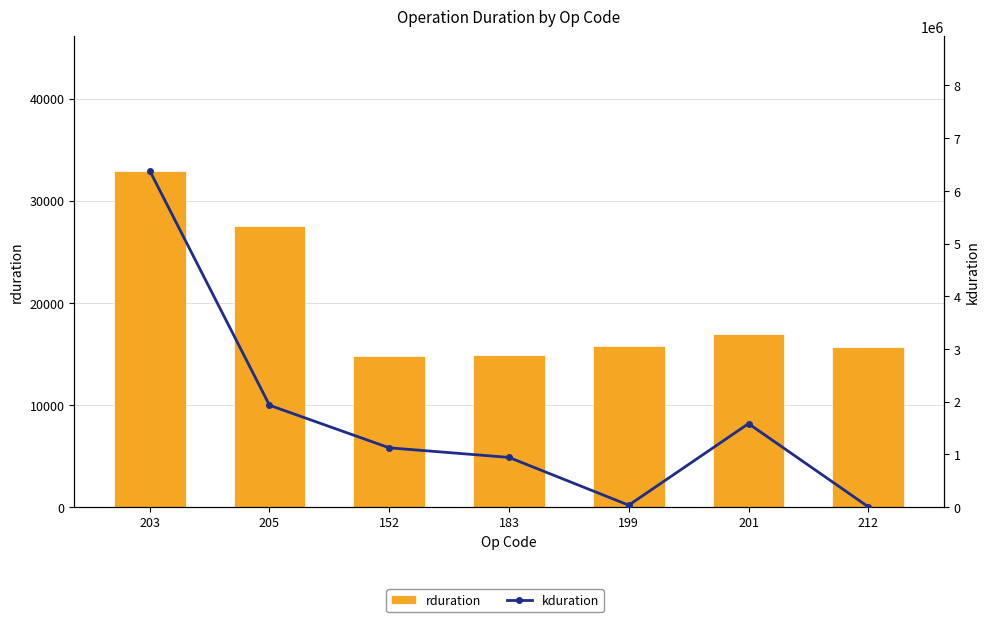

Which category has the highest value in the kduration series?

203